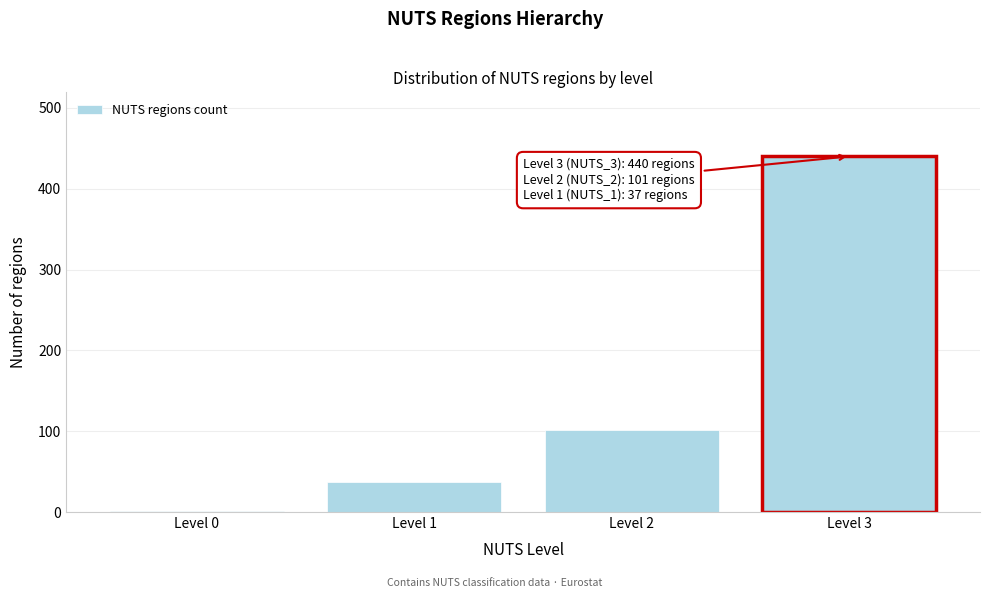

Reading right to left, what are all the values shown in this chart?

Level 3=440	Level 2=101	Level 1=37	Level 0=1